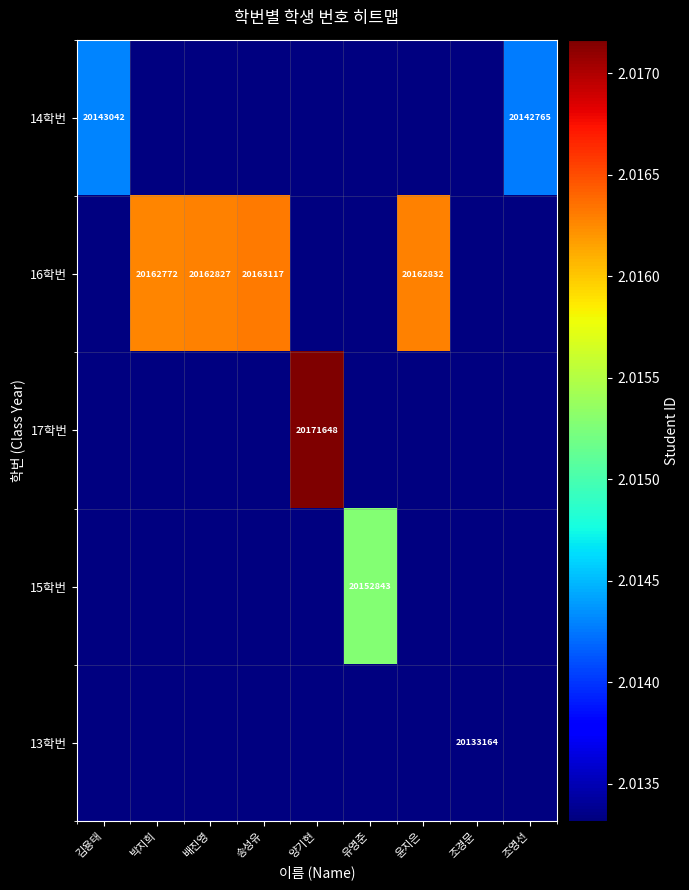

The 16학번 series shows 20162772 at 박지희. True or false?

True